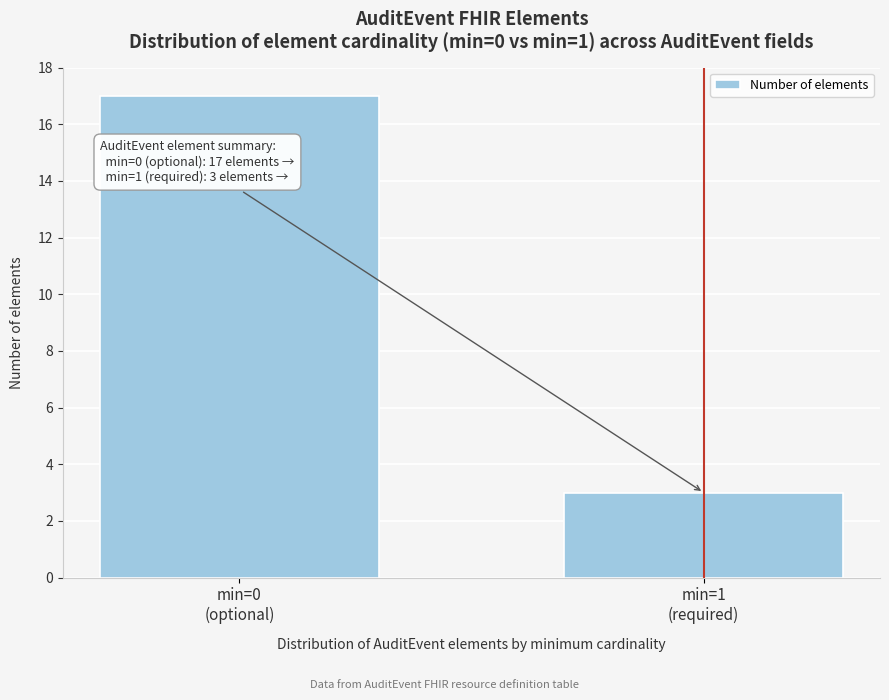

Reading left to right, transcribe all the data shown in this chart.

17	3